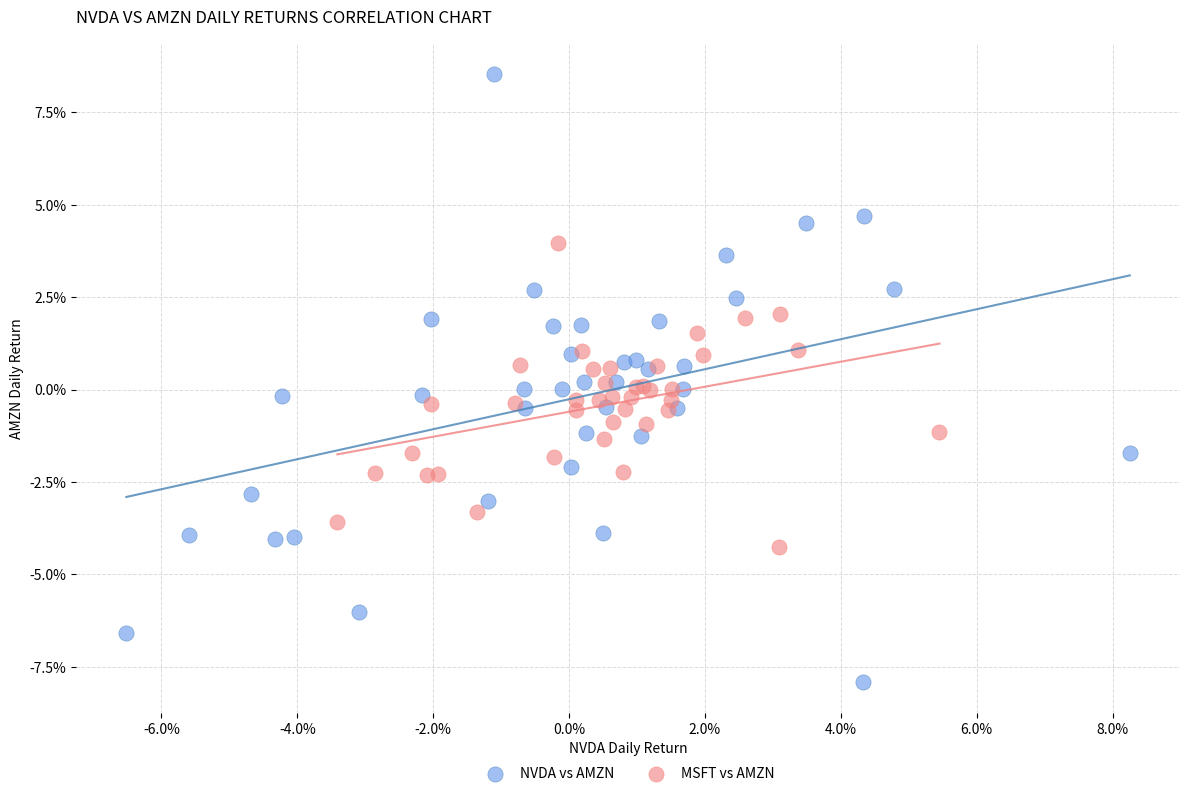

Which series contains the highest Y value?

NVDA vs AMZN